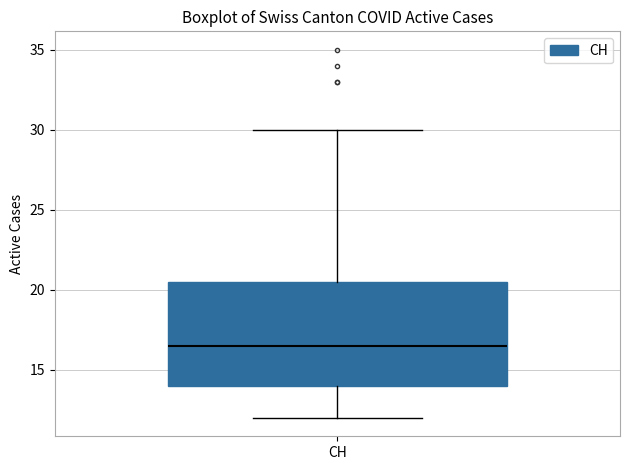

Read this box plot against the y-axis: the position of the median line, the range covered by the box, and the ends of both whiskers. The values are not printed on the chart, so give them approximately, as read against the axis.

median 16.5, box 14.0 to 20.5, whiskers 12.0 to 30.0